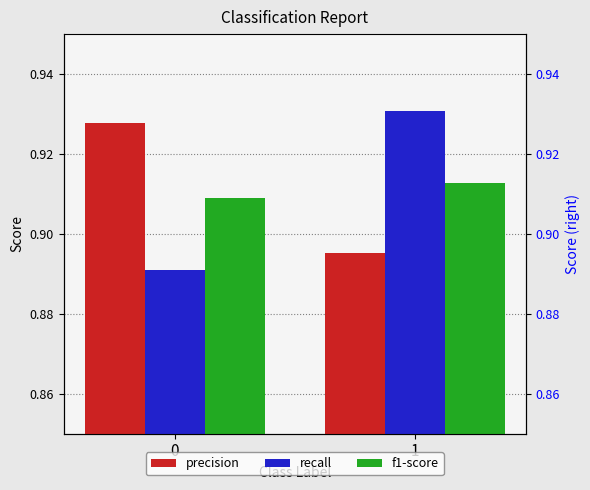

At which category is the sum across all series the highest?

1